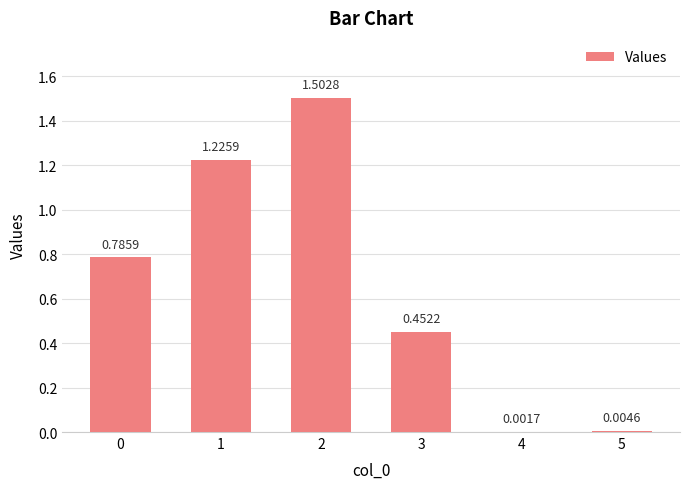

What is the change in value from 3 to 4?

-0.5